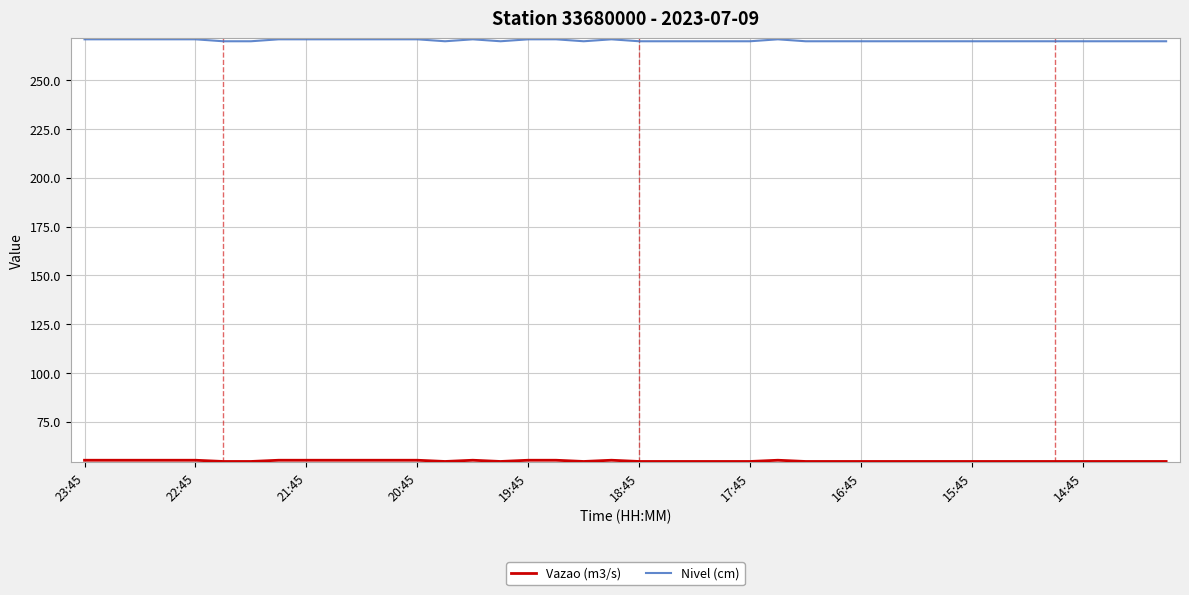

At how many categories does at least one series exceed 150?

40